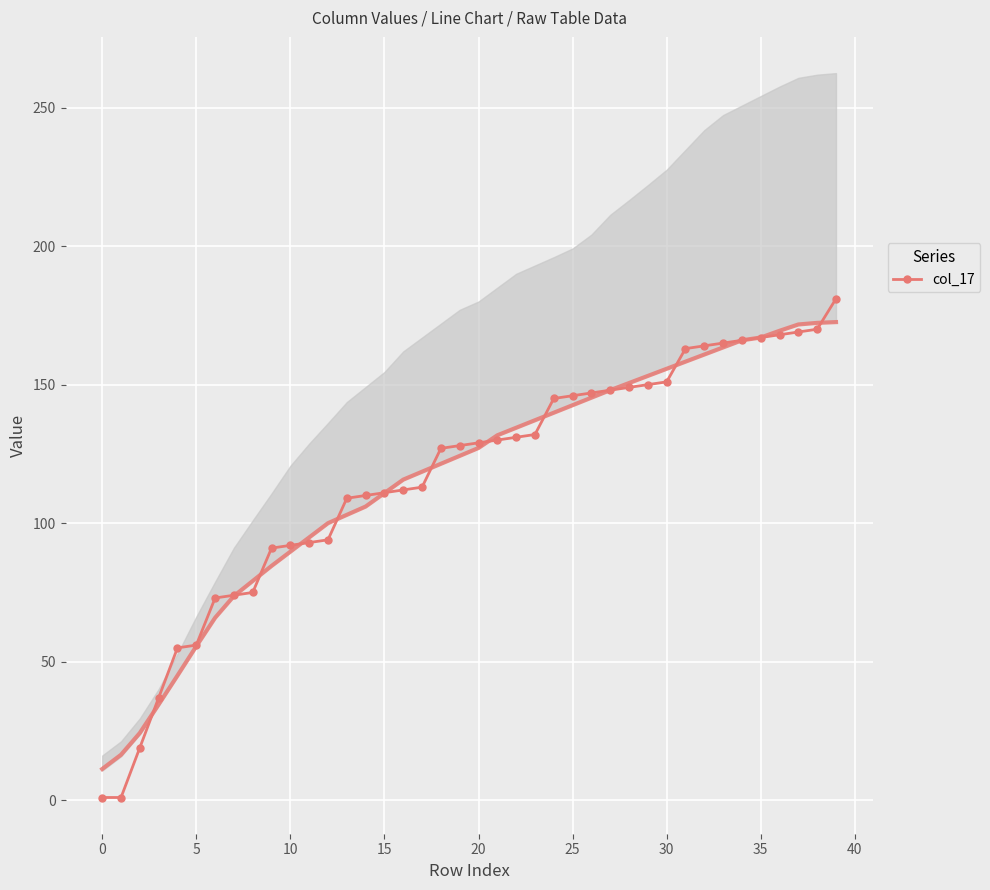

What is the approximate value at 29?

150